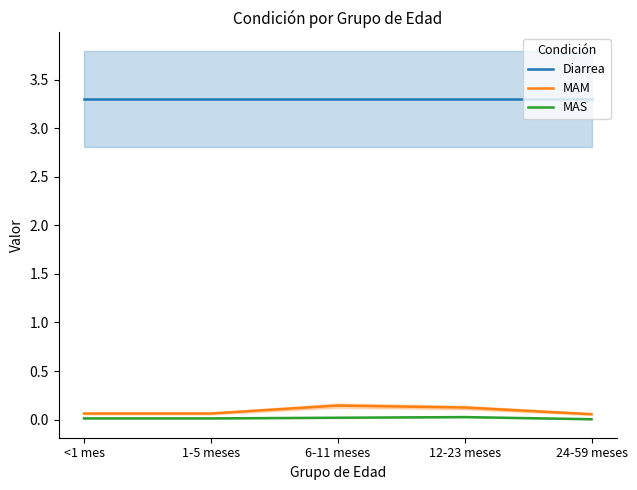

Which series changed the most between 6-11 meses and 24-59 meses?

MAM